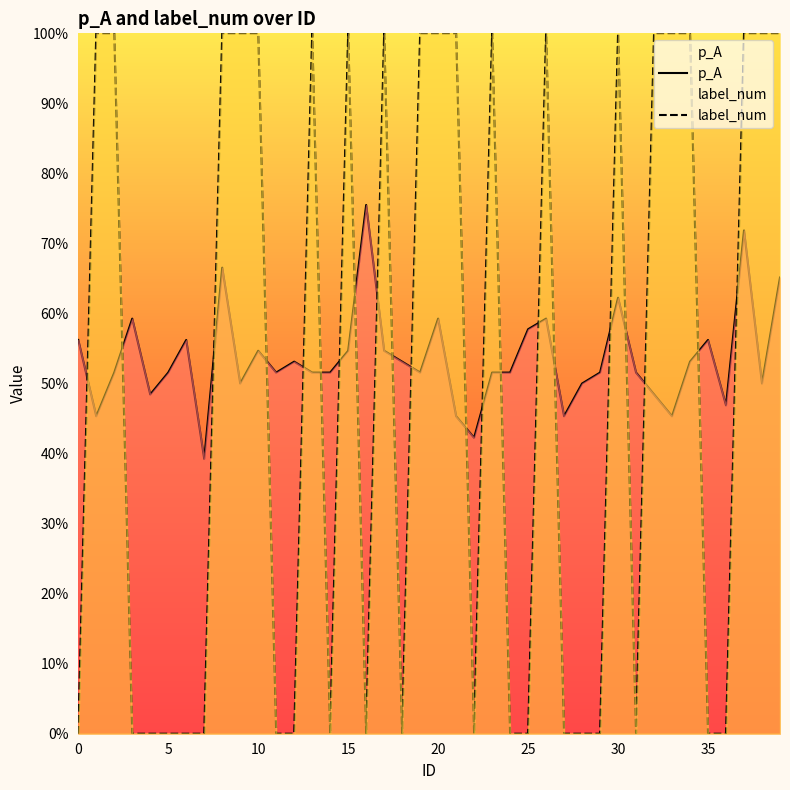

True or false: label_num has a value of 0.6 at 29.

False